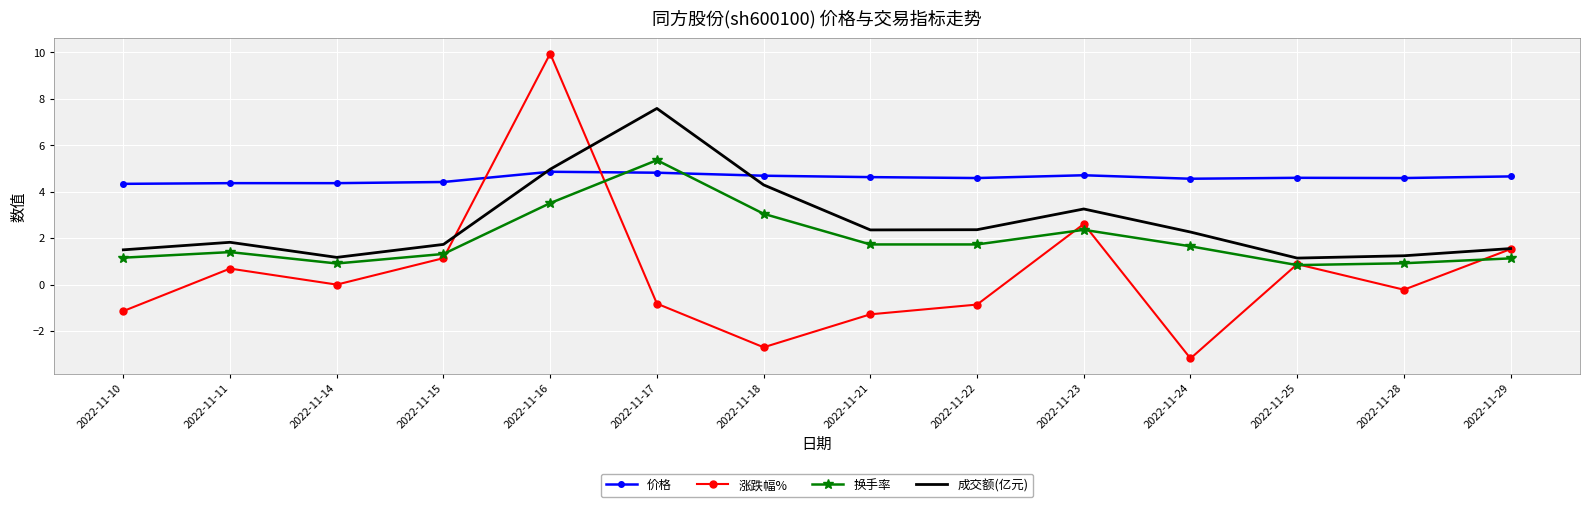

What is the smallest value displayed?

-3.2